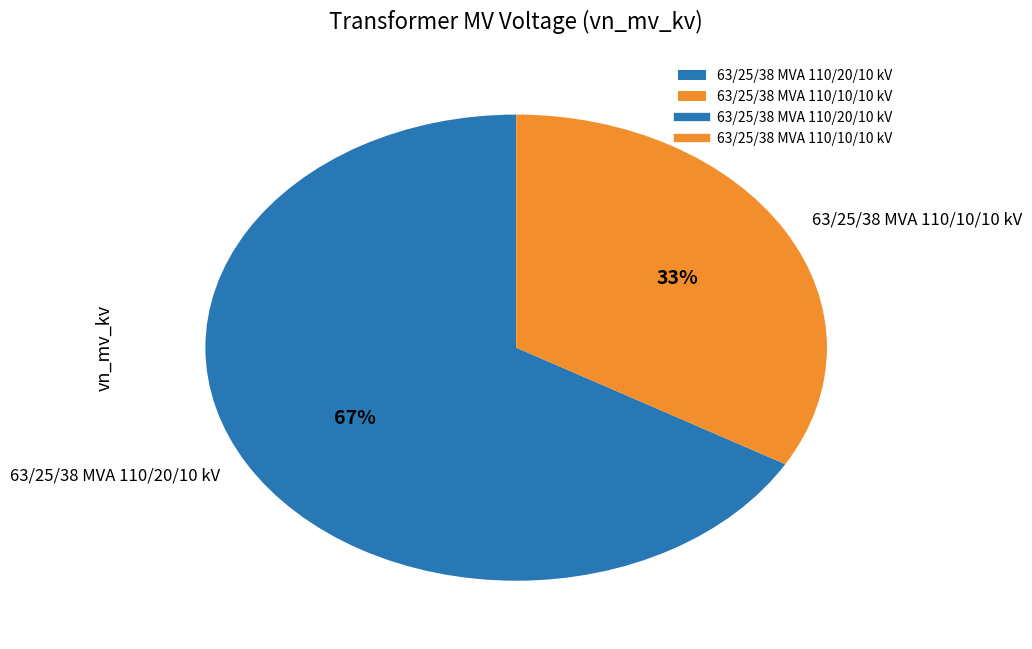

What percentage is the 63/25/38 MVA 110/20/10 kV slice, to the nearest percent?

67%